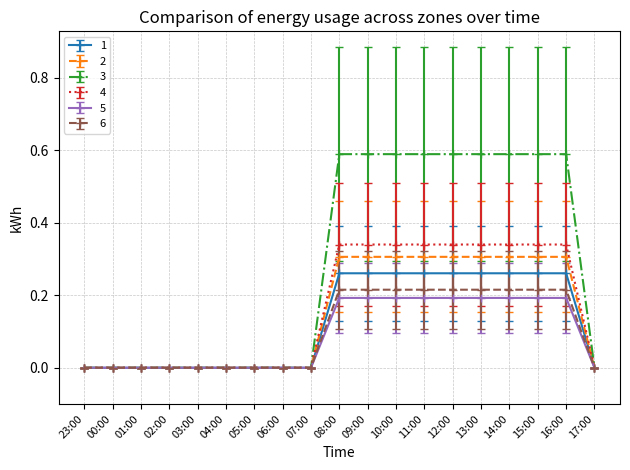

Which series has the widest spread of values?

3